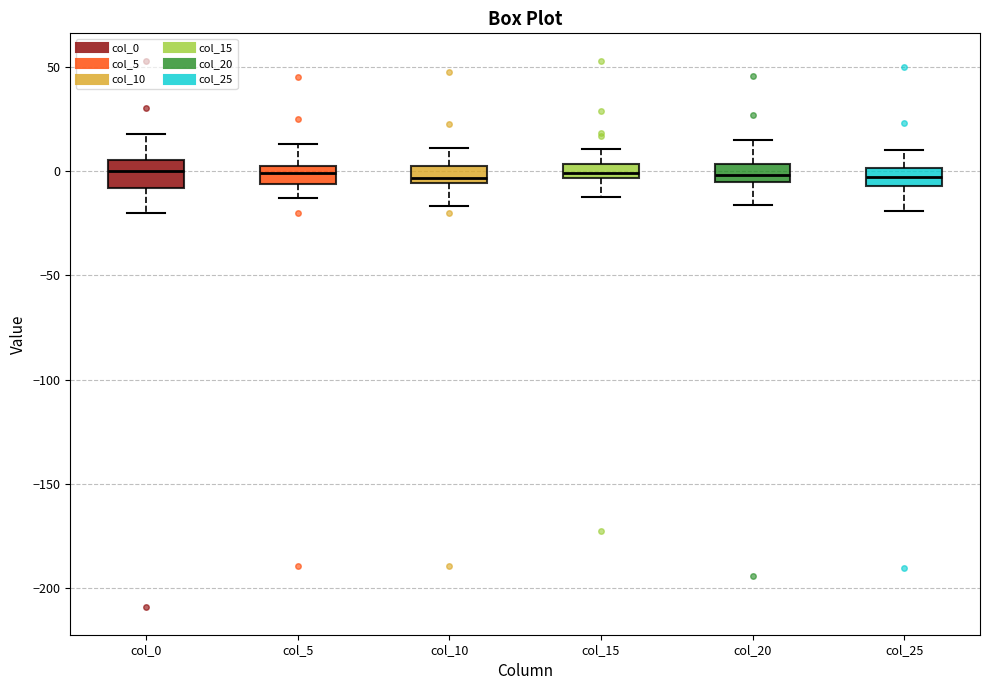

Where does the median line of the box for col_20 sit on the y-axis? The values are not printed on the chart, so give them approximately, as read against the axis.

0